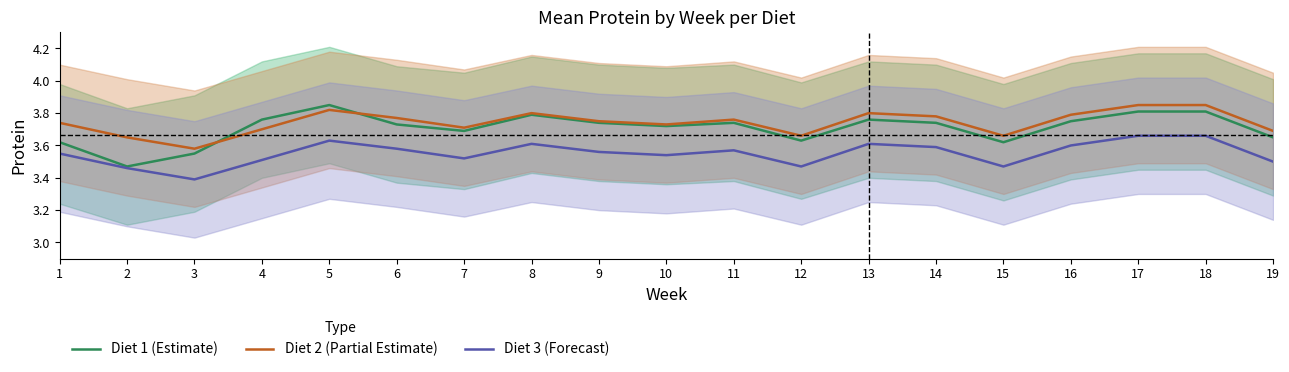

How many series are shown in this chart?

3